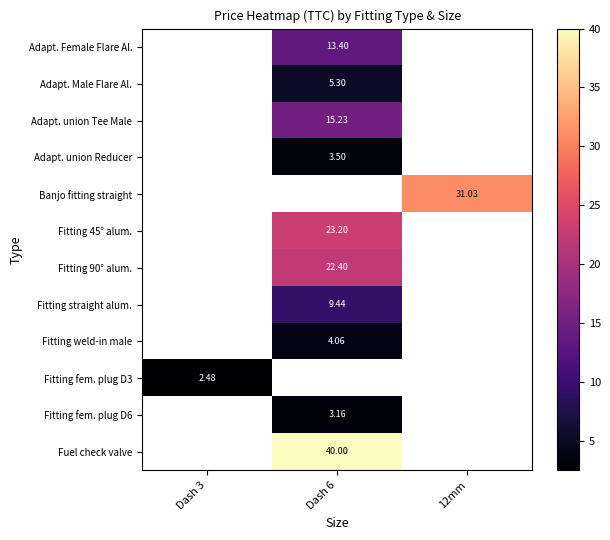

At which category does the chart reach its peak across all series?

Dash 6